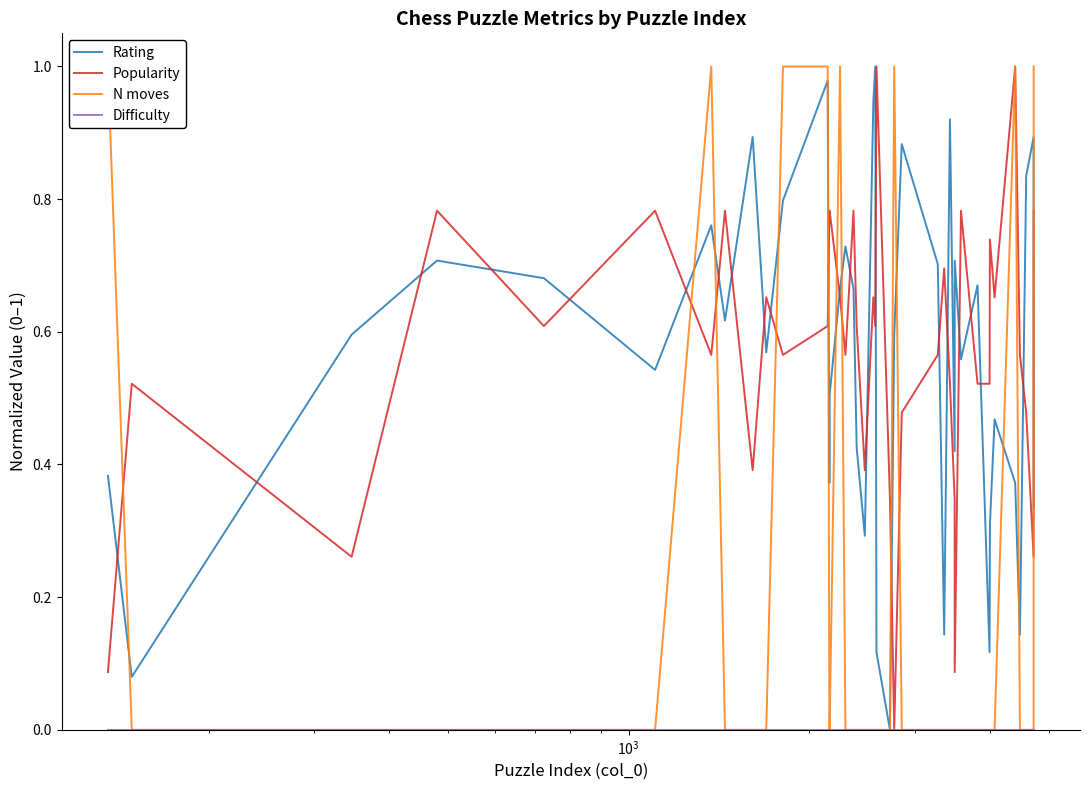

True or false: Rating and Popularity cross at least once.

True